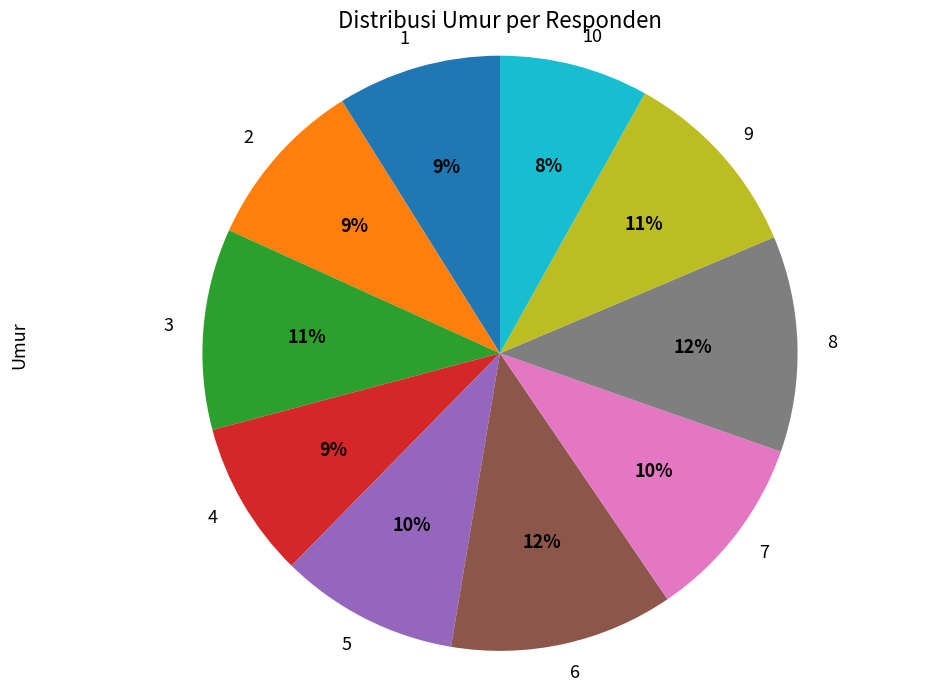

To the nearest percent, what is the combined percentage of 2 and 3?

20%